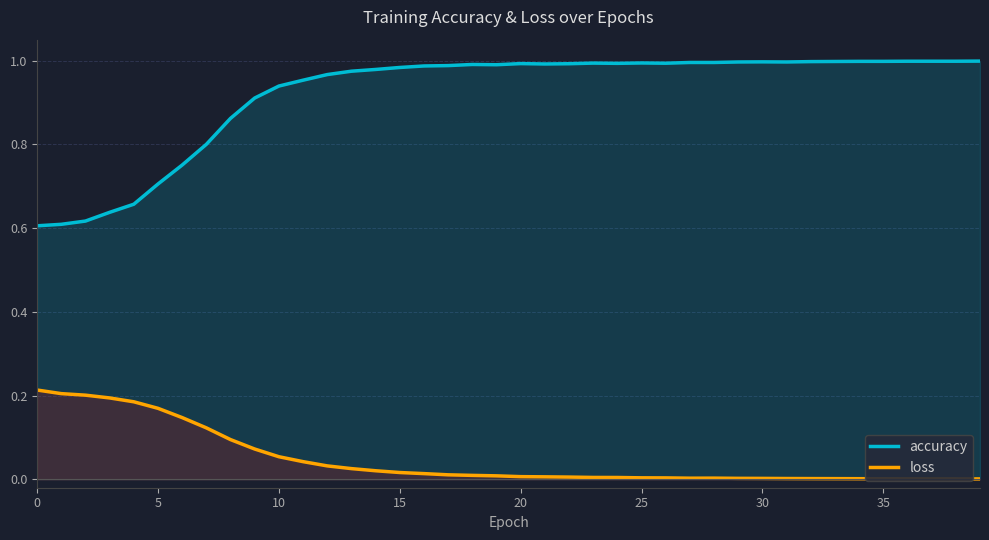

The accuracy series shows 1.5 at 15. True or false?

False